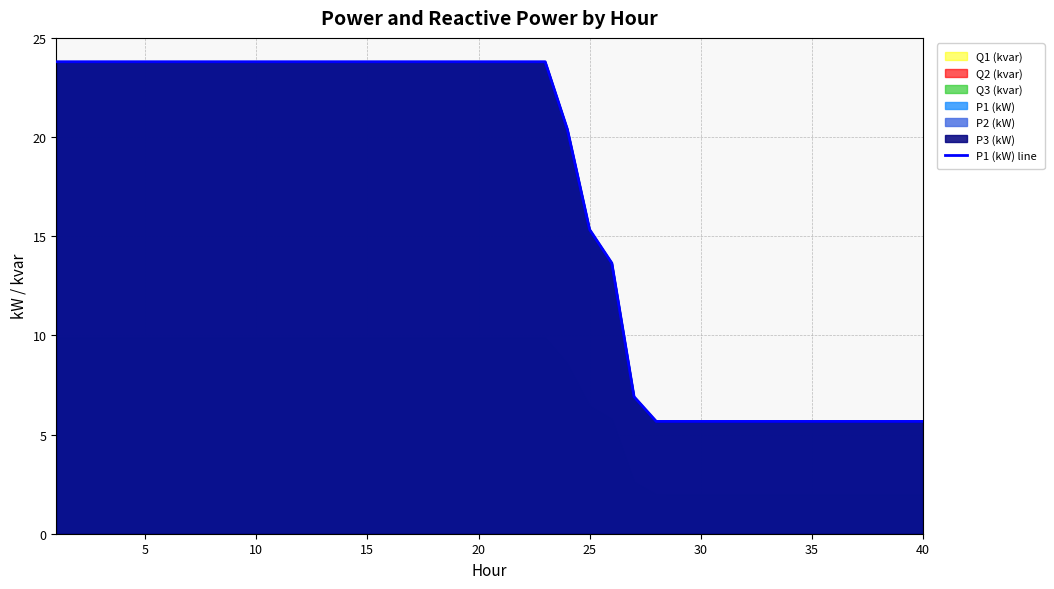

The value at 10 is 39.9. True or false?

False